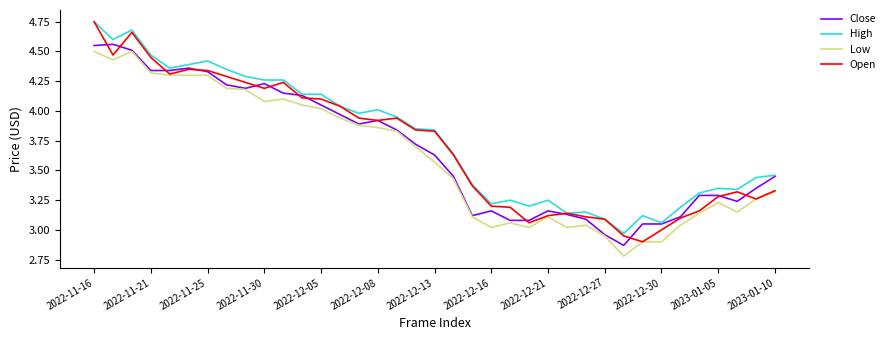

Count the number of data series in this chart.

4